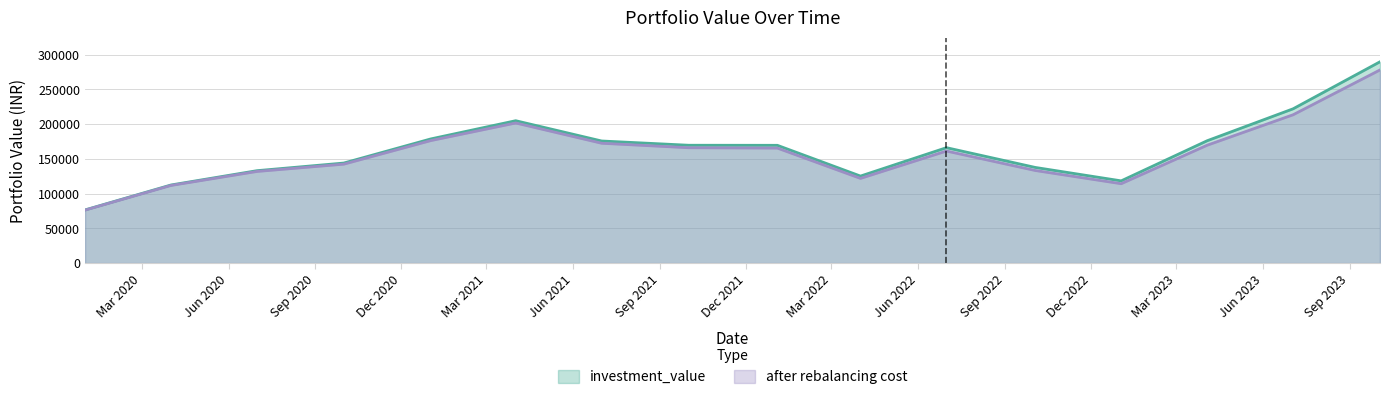

The investment_value series shows 166083.3 at 2022-07-01. True or false?

True